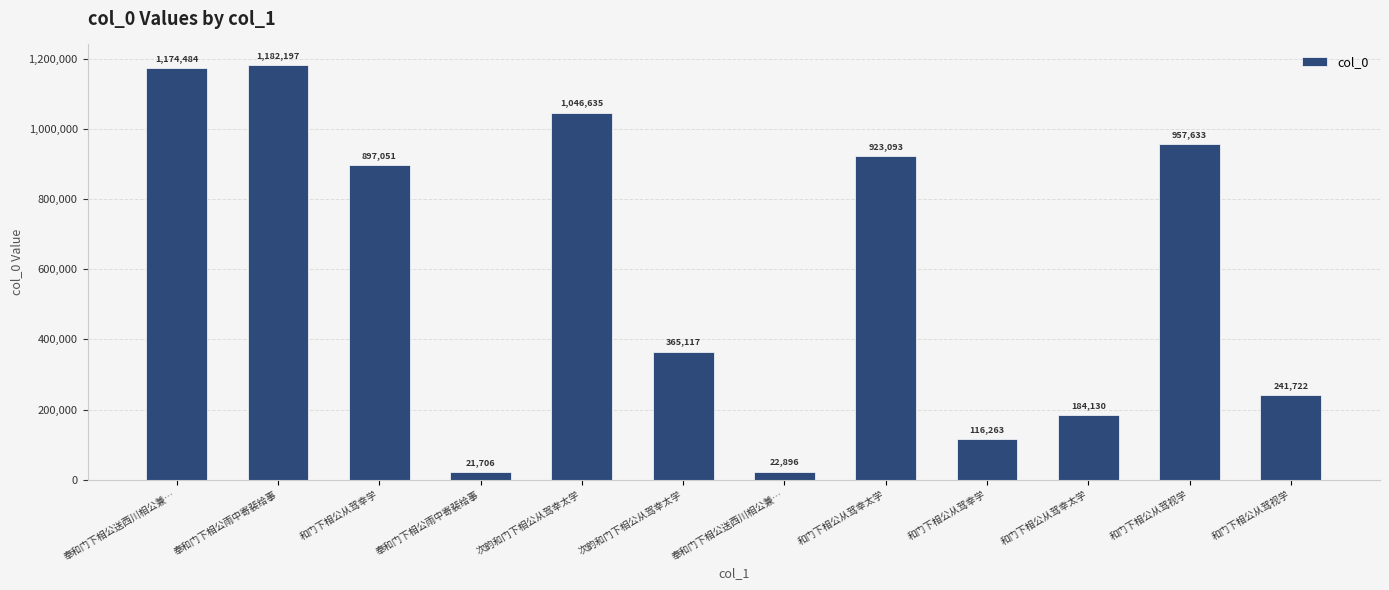

Count the number of categories in the chart.

12